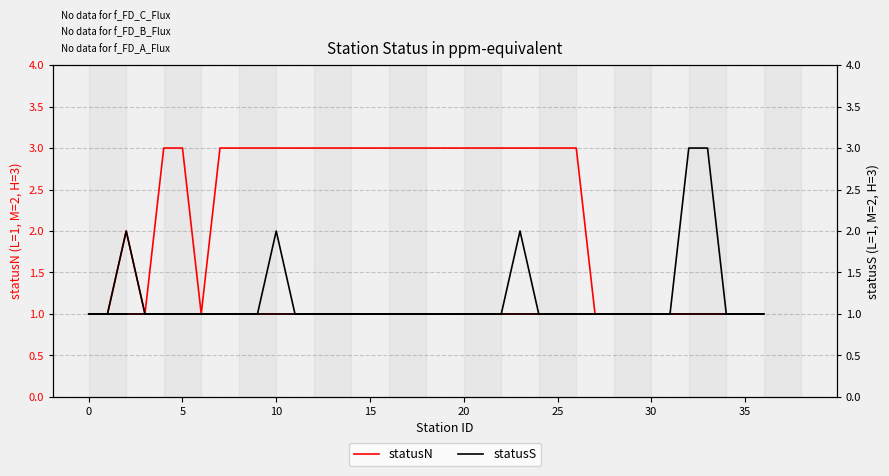

How many interior local valleys does the statusN series have?

2